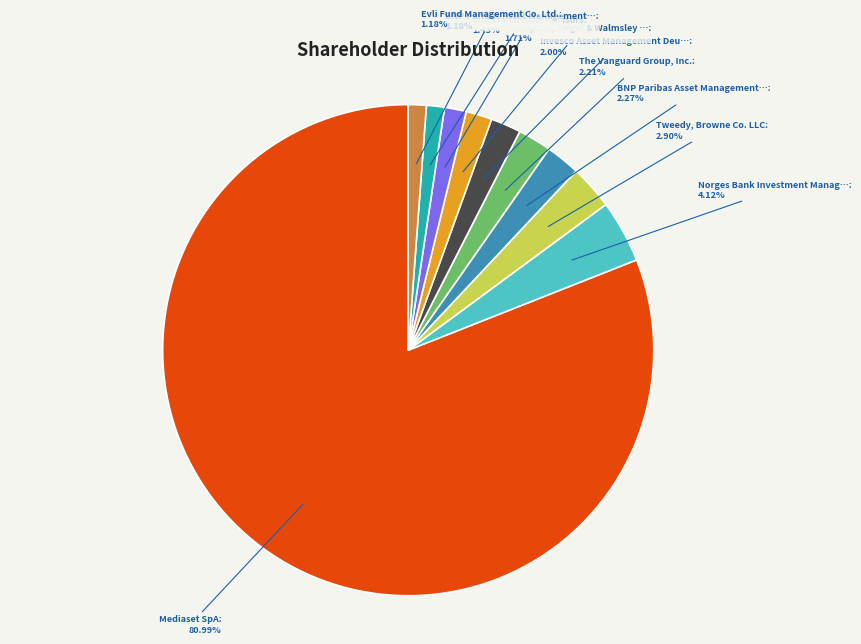

Is there a majority slice in this chart?

Yes